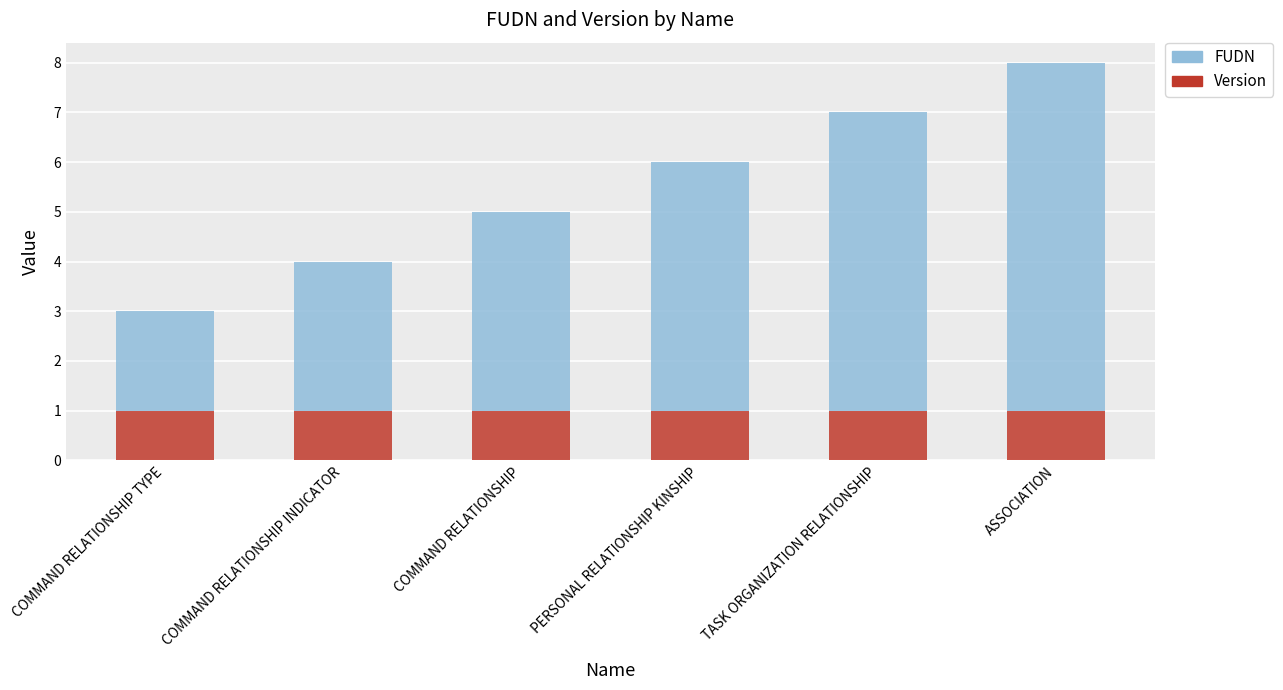

Count the number of categories in the chart.

6